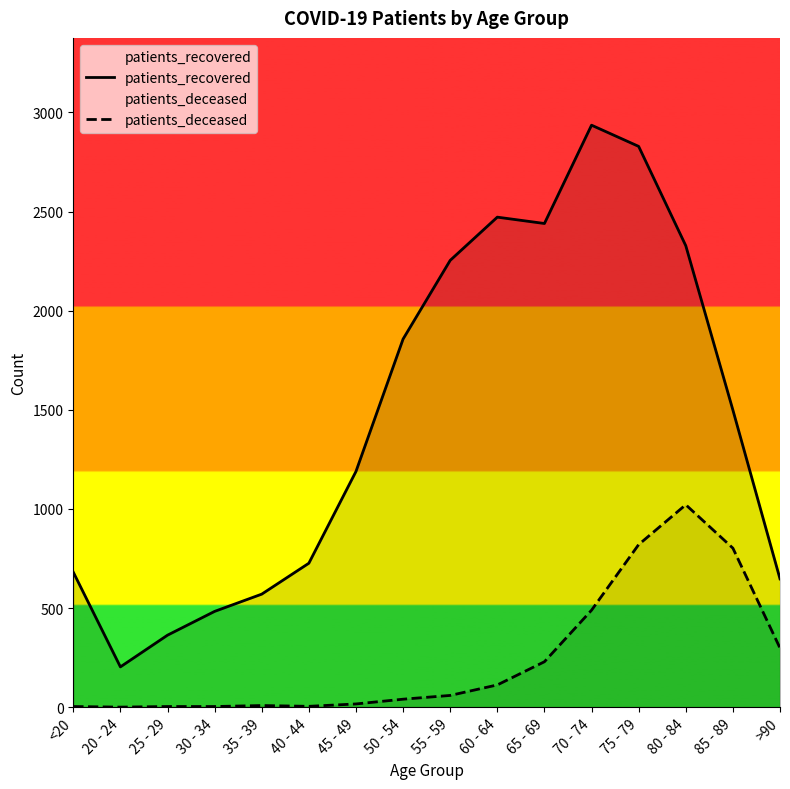

Reading left to right, list all the values displayed in this chart.

patients_recovered: <20=681	20 - 24=203	25 - 29=363	30 - 34=483	35 - 39=570	40 - 44=726	45 - 49=1189	50 - 54=1857	55 - 59=2254	60 - 64=2472	65 - 69=2440	70 - 74=2936	75 - 79=2829	80 - 84=2328	85 - 89=1499	>90=647
patients_deceased: <20=3	20 - 24=0	25 - 29=3	30 - 34=3	35 - 39=8	40 - 44=4	45 - 49=16	50 - 54=40	55 - 59=59	60 - 64=112	65 - 69=229	70 - 74=489	75 - 79=820	80 - 84=1021	85 - 89=802	>90=298